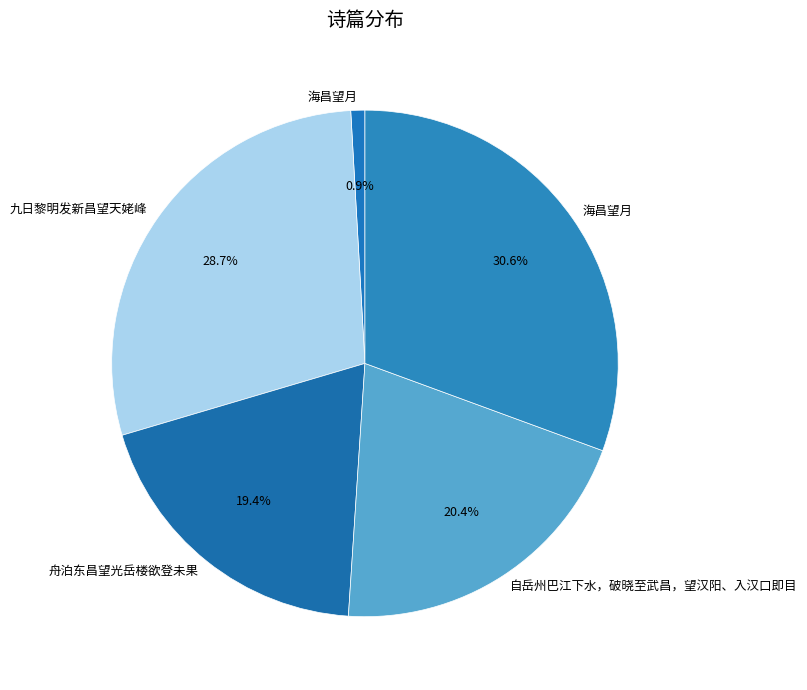

How many segments does this pie chart have?

5